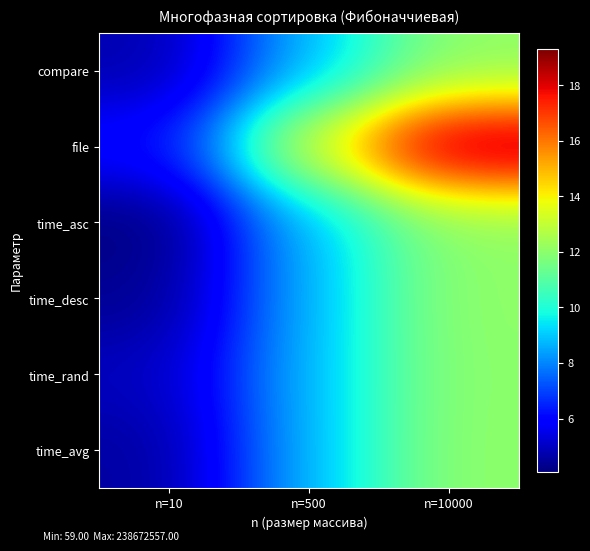

Which series has the largest range (max minus min)?

file